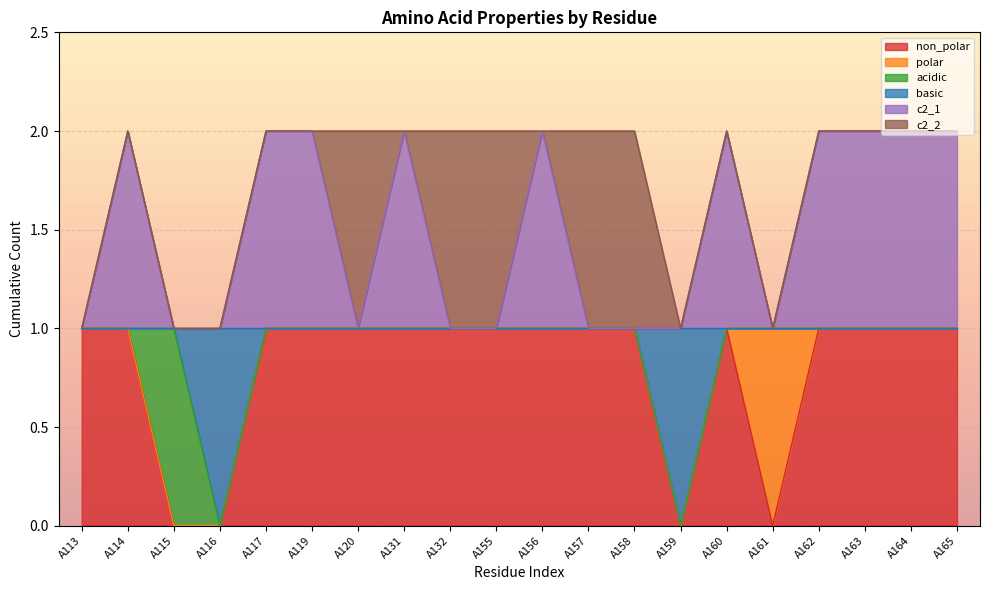

Count the c2_1 values in the range 1 to 2.

20